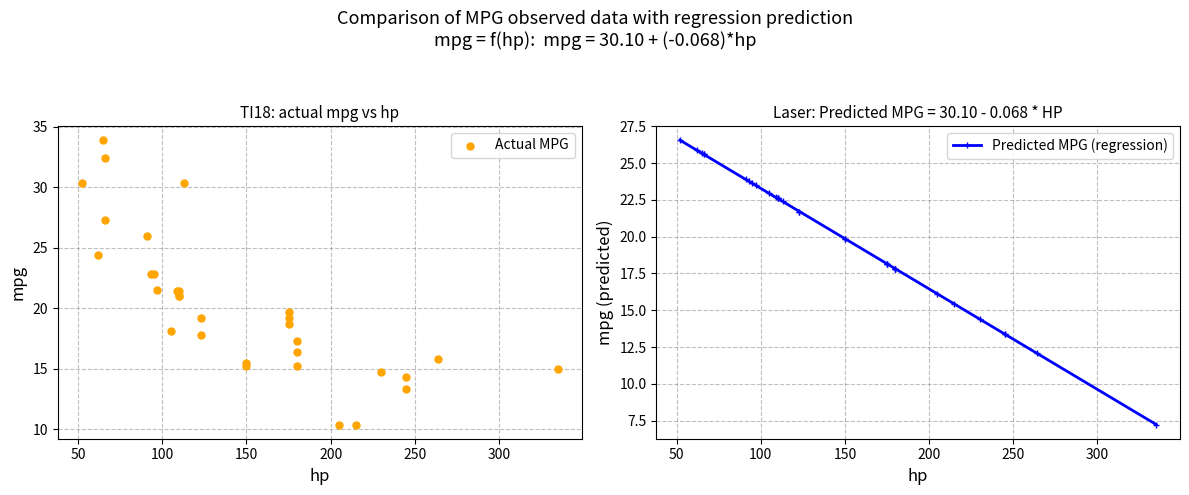

What are all the series names shown in the legend?

Actual MPG, Predicted MPG (regression)